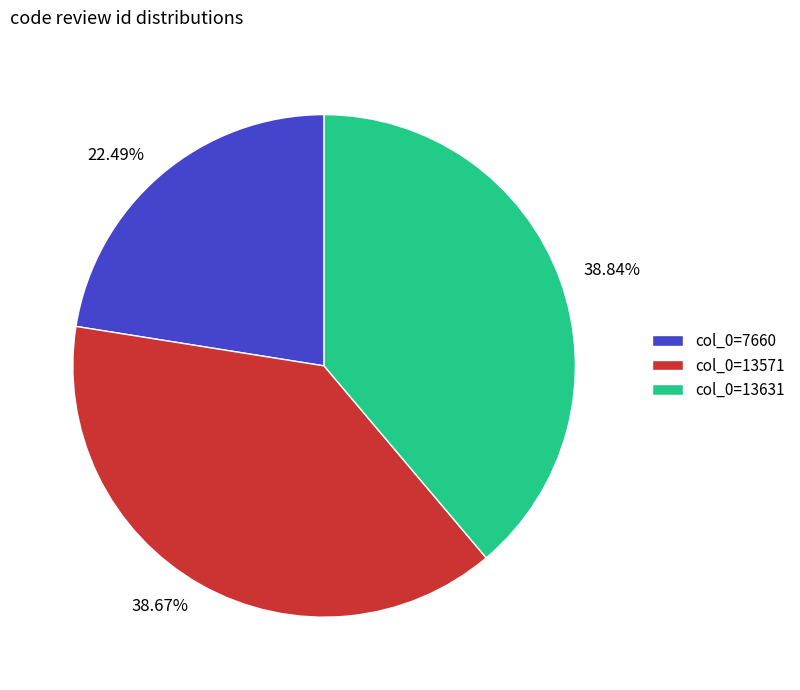

Do 38.67% and 22.49% together represent more than half of the pie?

Yes